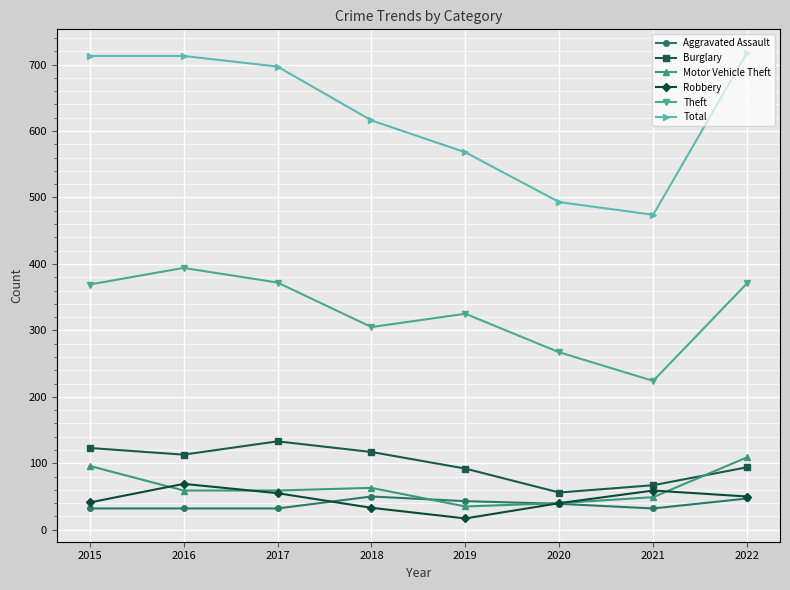

List the series in order of their peak value, highest first.

Total, Theft, Burglary, Motor Vehicle Theft, Robbery, Aggravated Assault